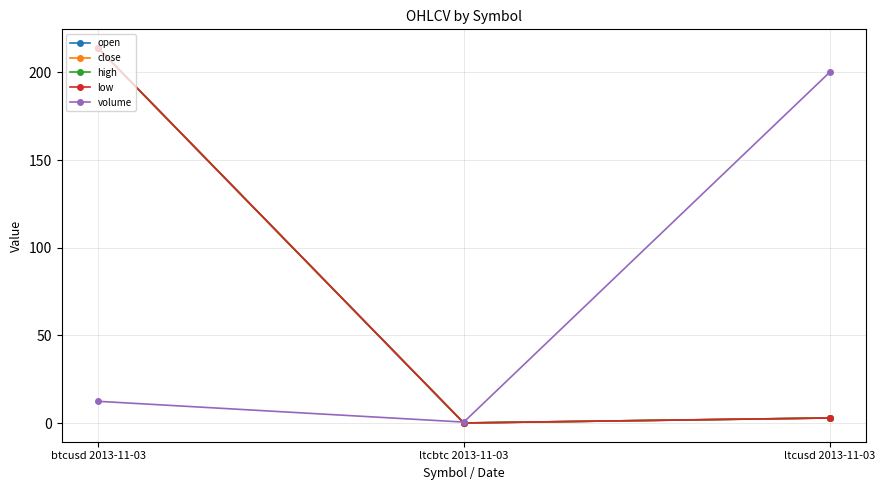

Which category has the highest value in the volume series?

ltcusd 2013-11-03